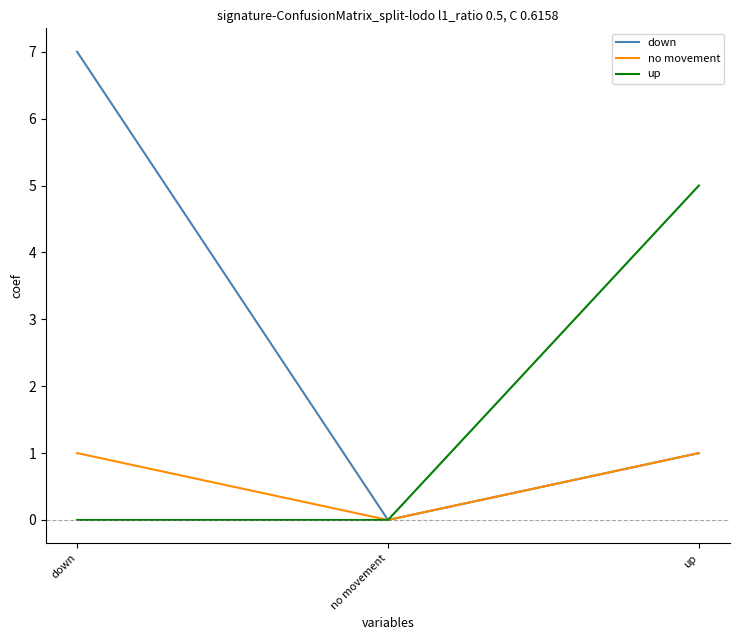

Reading right to left, transcribe all the data shown in this chart.

down: up=1	no movement=0	down=7
no movement: up=1	no movement=0	down=1
up: up=5	no movement=0	down=0